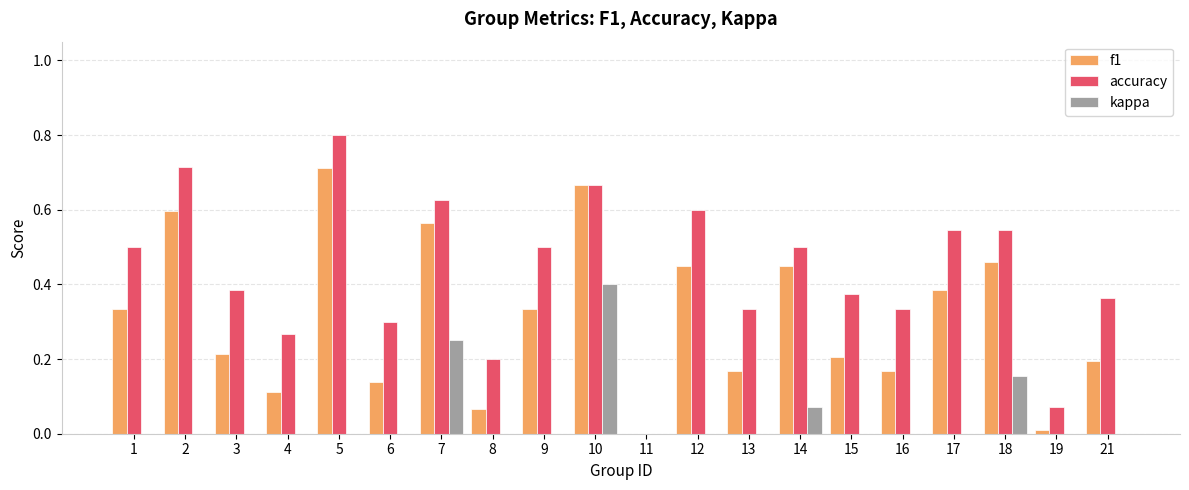

What is the sum of the accuracy values at 10 and 21?

1.0